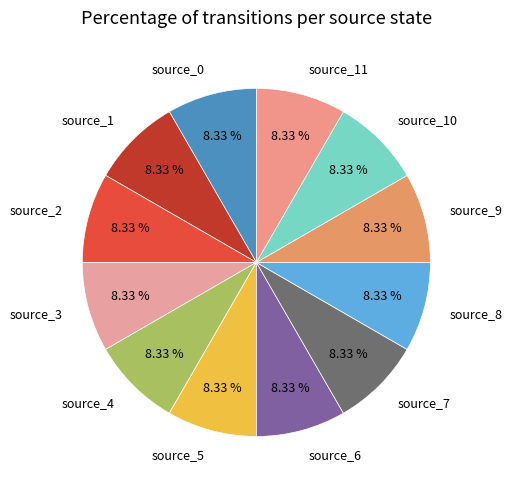

Is there any slice that represents more than half of the pie?

No